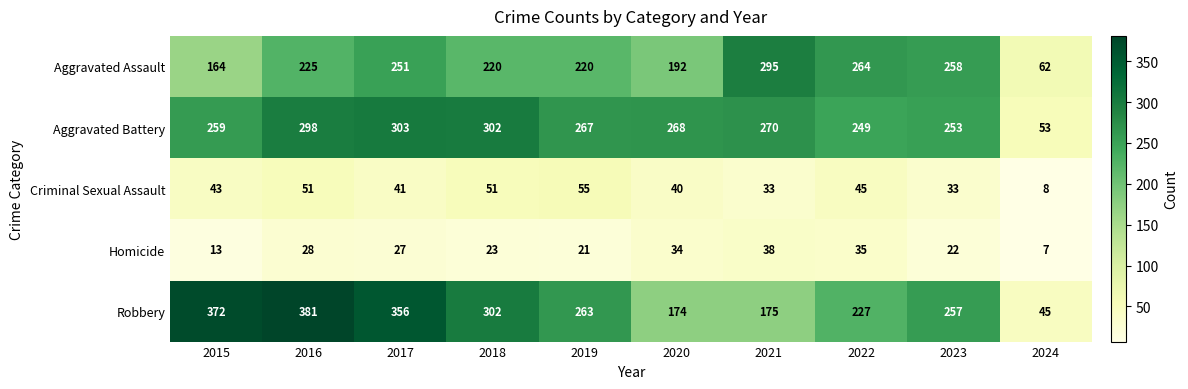

What is the greatest value displayed?

381